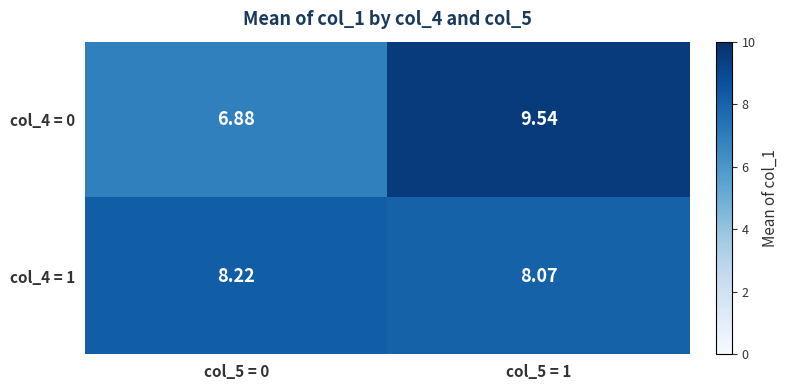

Between col_5 = 0 and col_5 = 1, which series saw the biggest shift?

col_4 = 0